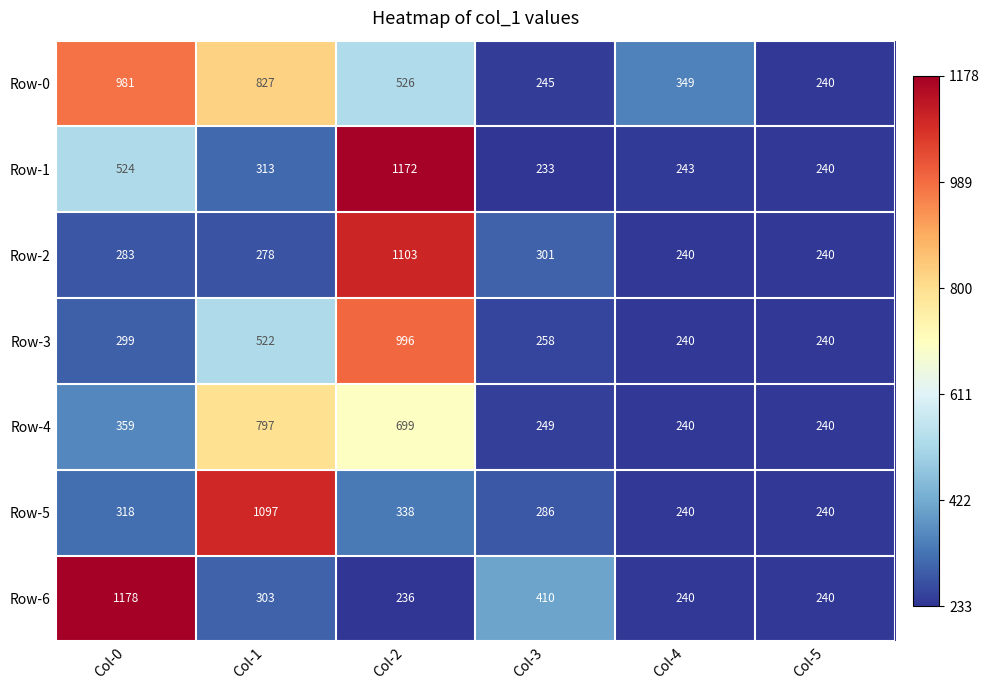

Count the number of data series in this chart.

7